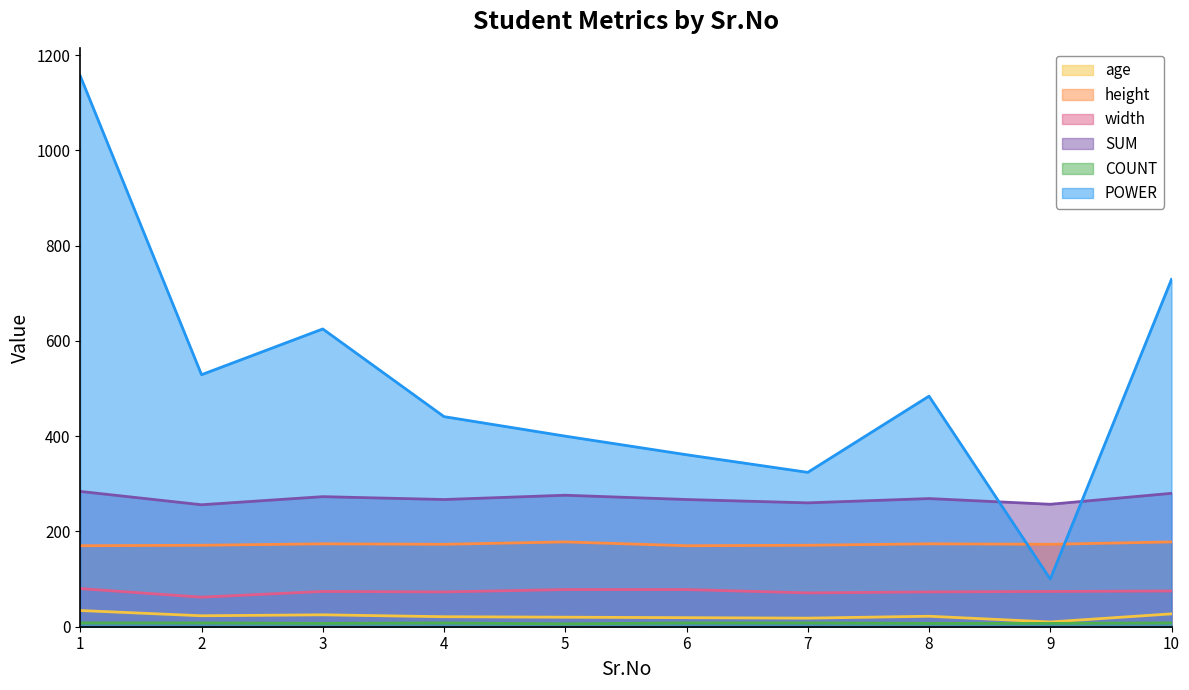

At which category does height reach its first local peak?

3